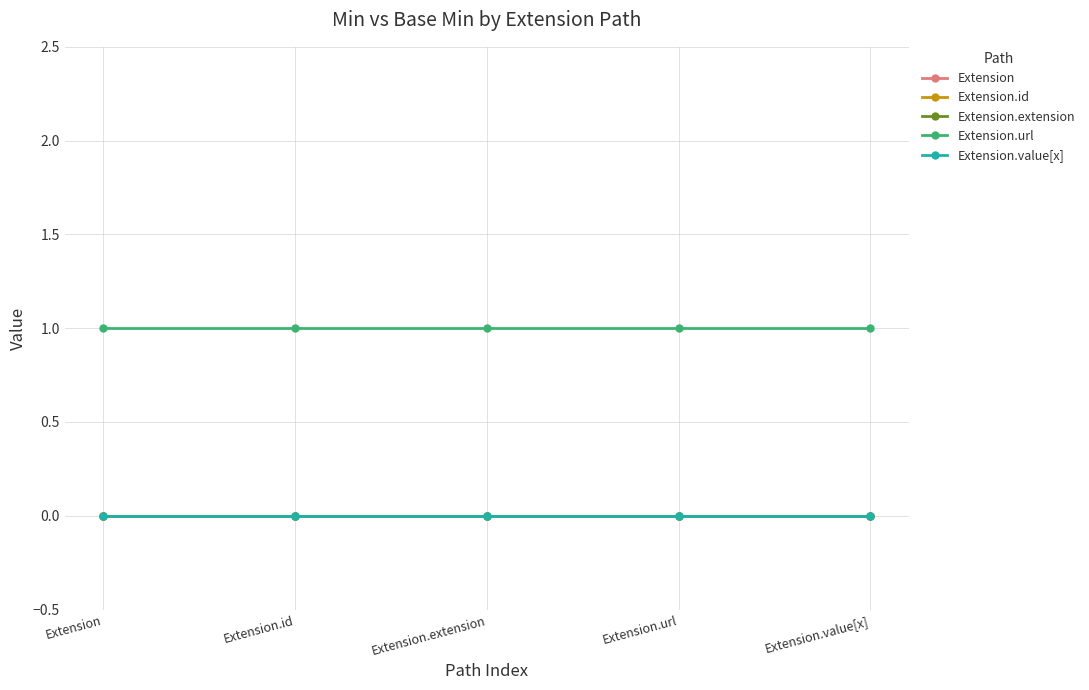

Which series has the largest total across all categories?

Extension.url